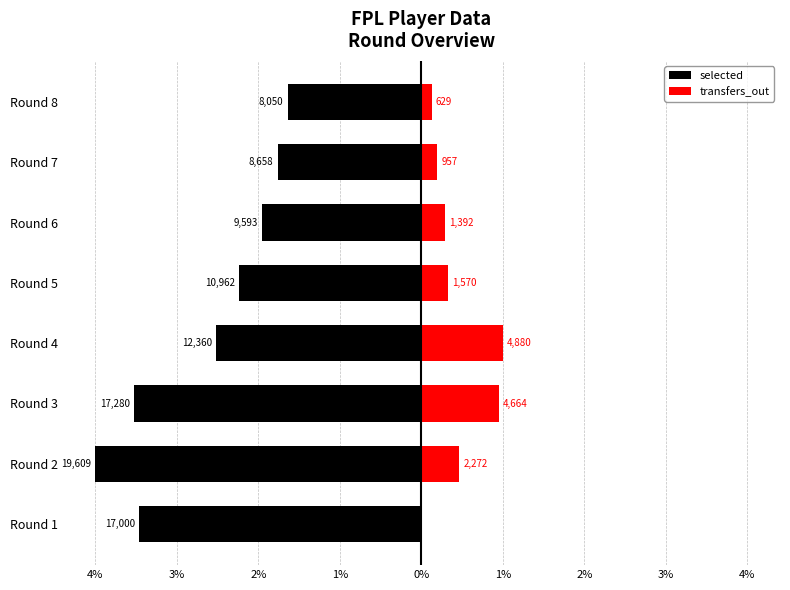

Is the value of transfers_out at Round 2 greater than the value of selected at Round 5?

Yes